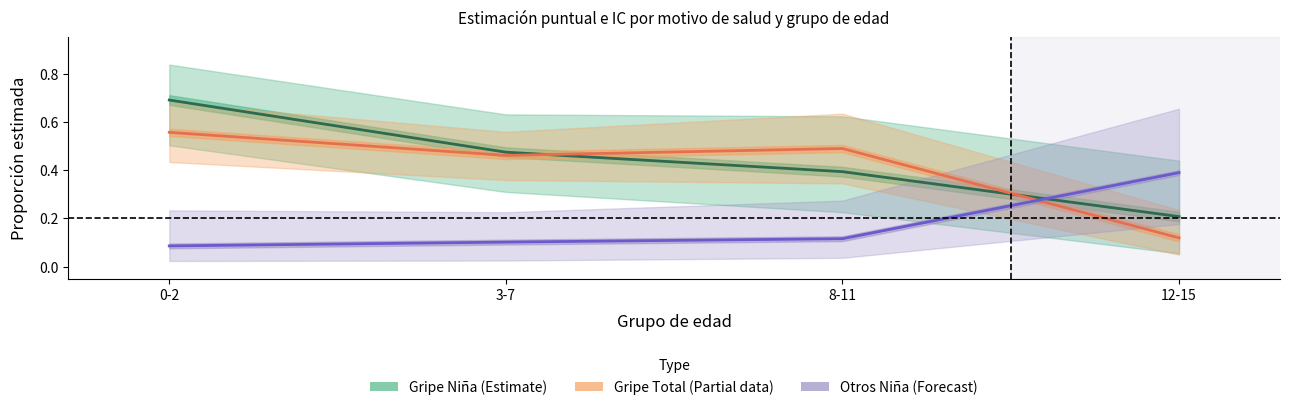

What is the total value across all series at 8-11?

1.0